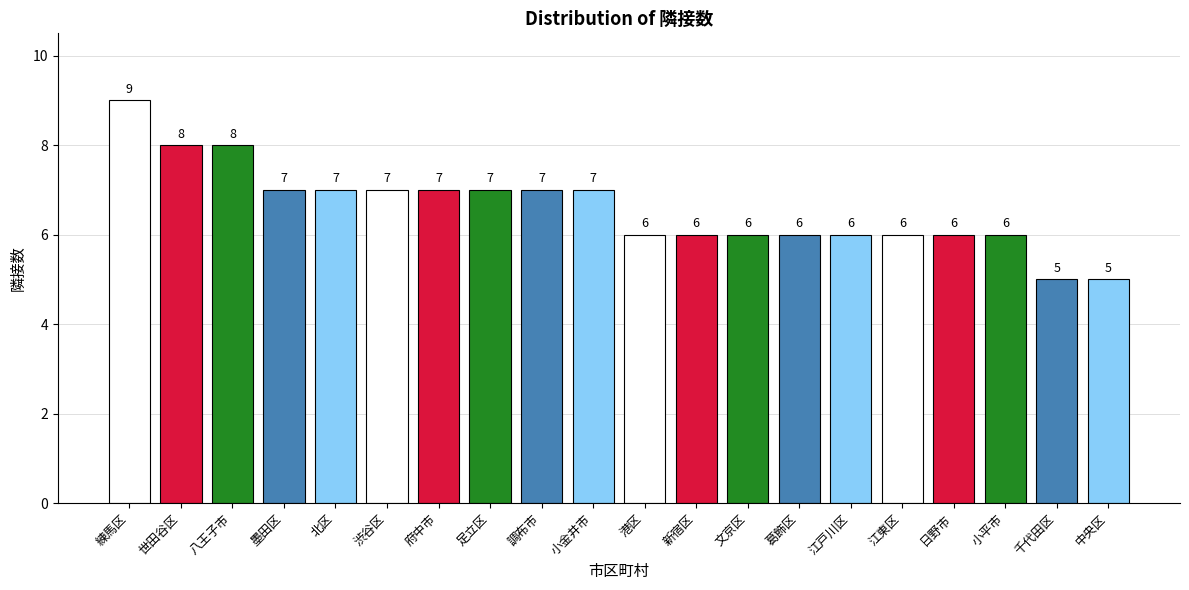

What is the change in value from 墨田区 to 港区?

-1